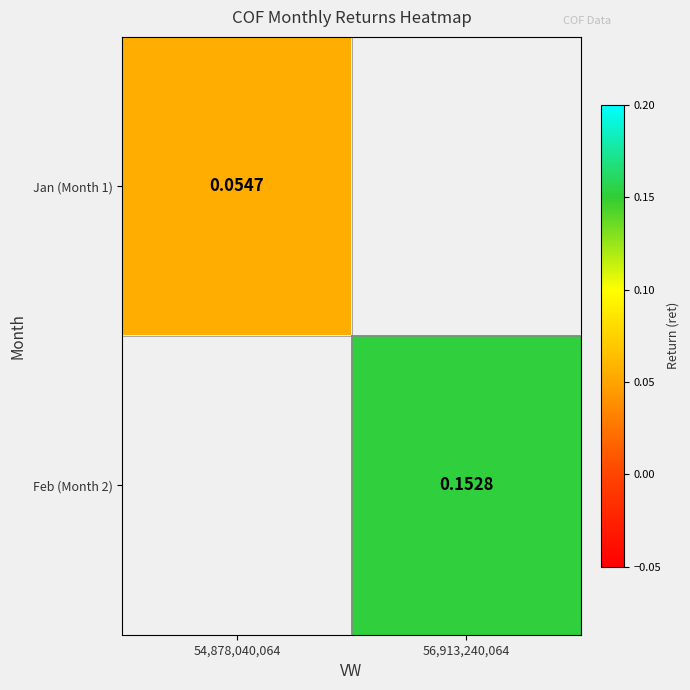

Is the value of Jan (Month 1) at 54,878,040,064 greater than the value of Feb (Month 2) at 56,913,240,064?

No